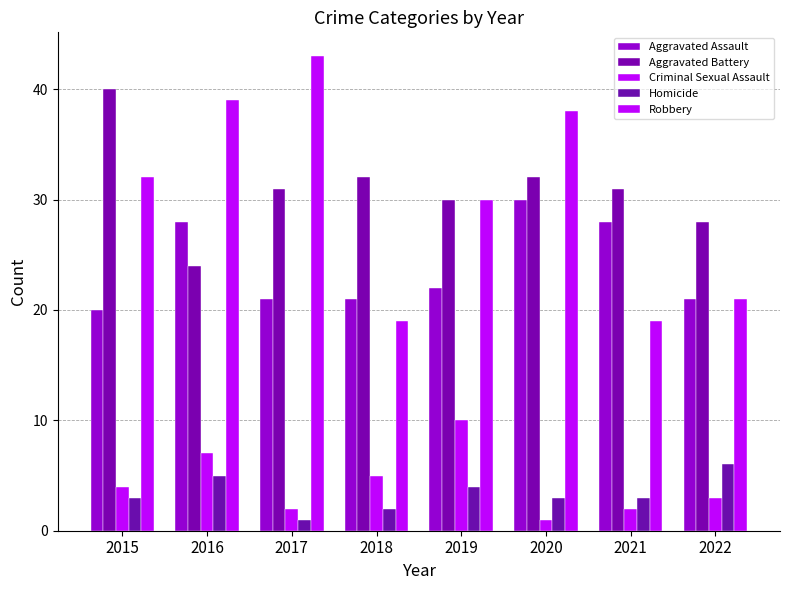

Is the value of Aggravated Battery at 2016 greater than the value of Robbery at 2022?

Yes